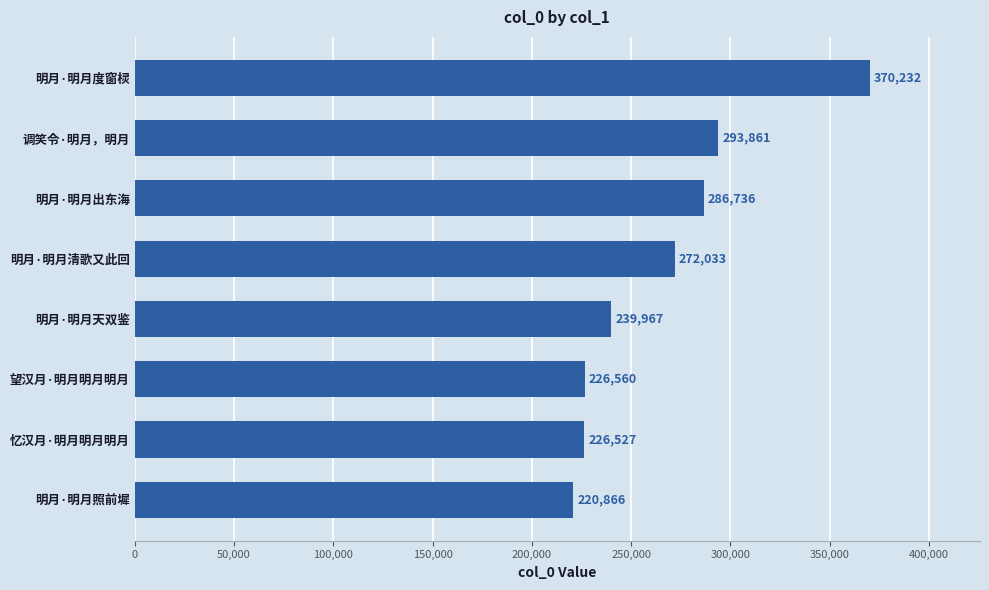

Reading top to bottom, extract all data points from this chart.

370232	293861	286736	272033	239967	226560	226527	220866